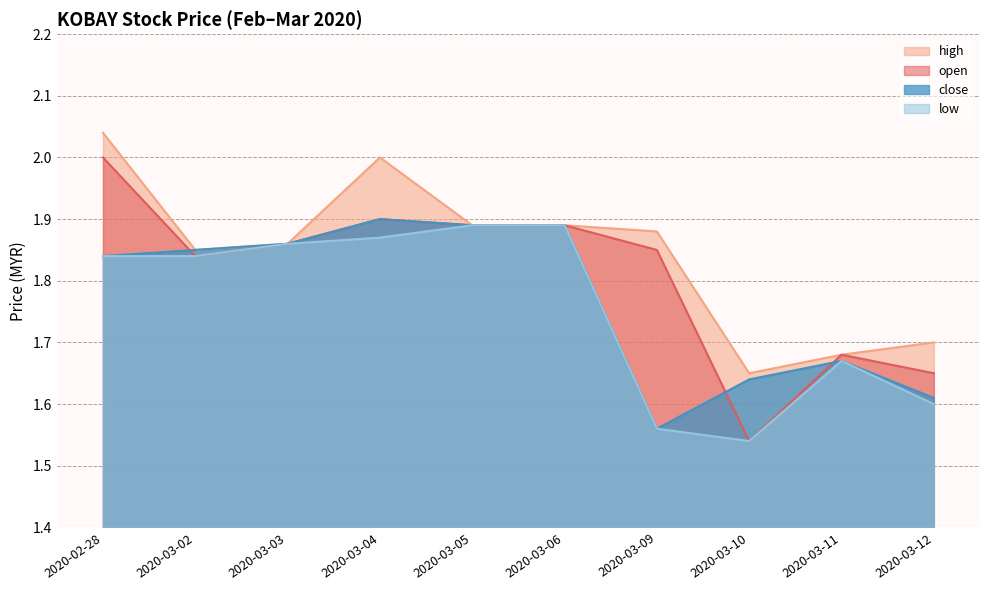

Is it true that high equals 1.7 at 2020-03-12?

True